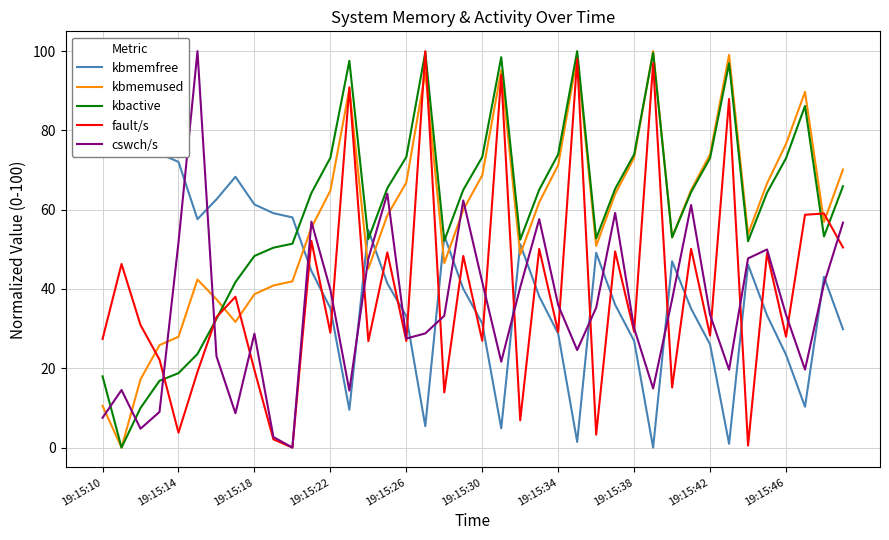

True or false: cswch/s and kbactive cross at least once.

True